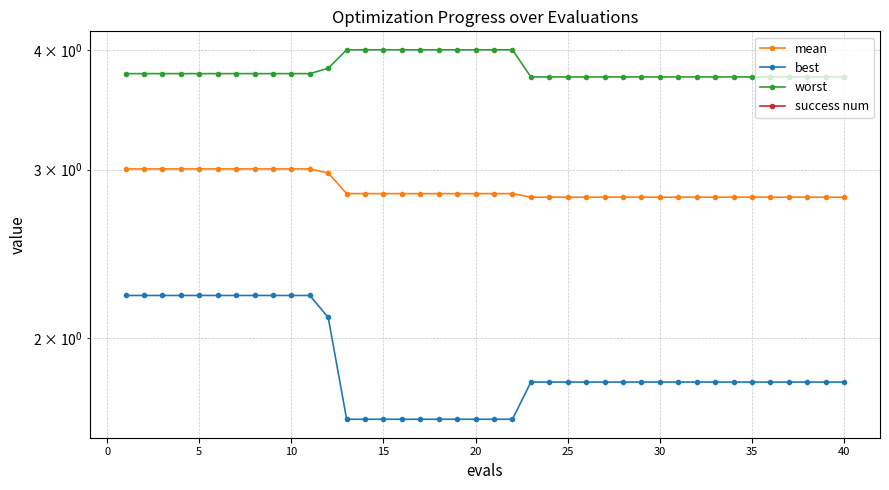

Which series has the largest total across all categories?

worst